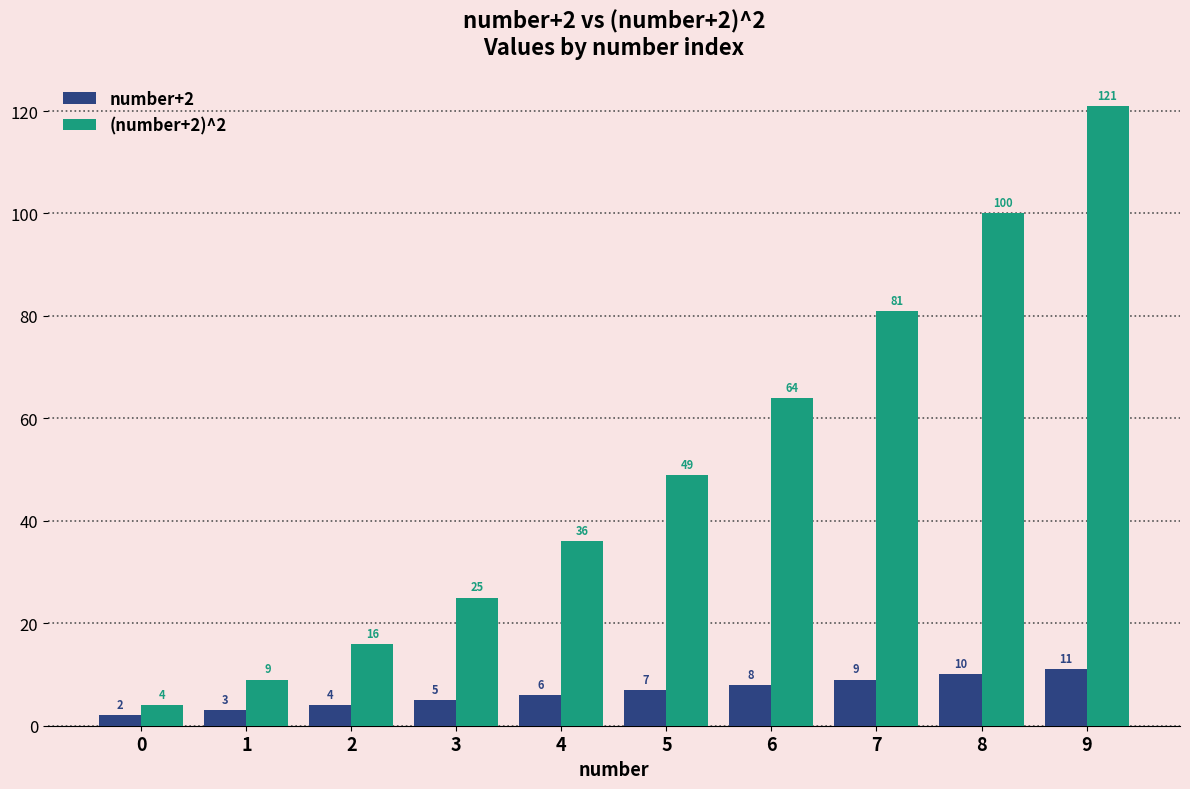

Reading left to right, what are all the values shown in this chart?

number+2: 0=2	1=3	2=4	3=5	4=6	5=7	6=8	7=9	8=10	9=11
(number+2)^2: 0=4	1=9	2=16	3=25	4=36	5=49	6=64	7=81	8=100	9=121